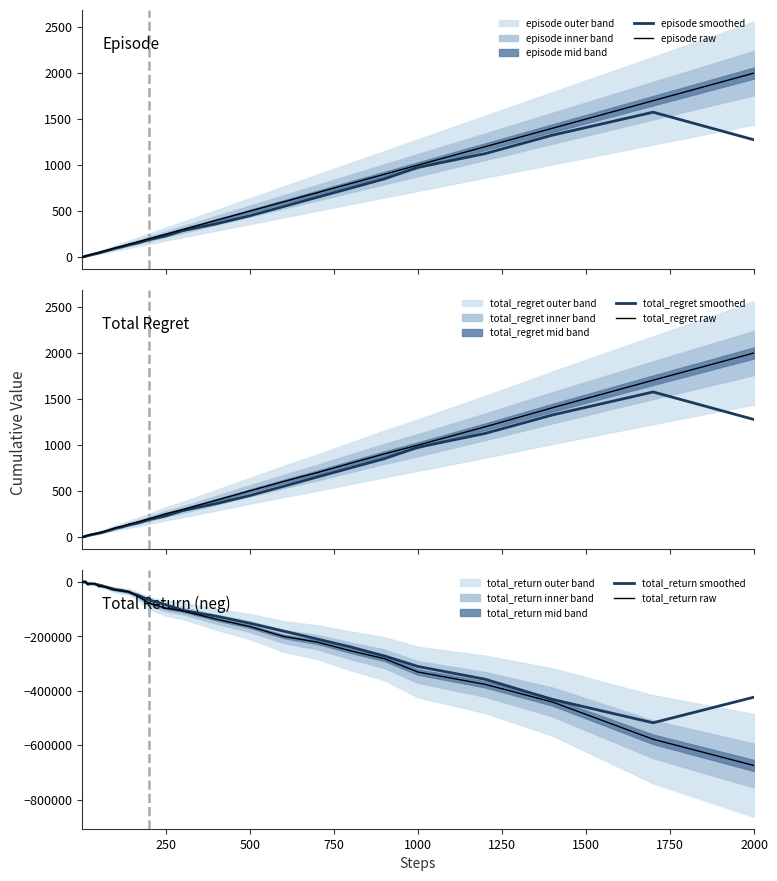

What is the maximum value for total_return smoothed?

363.0